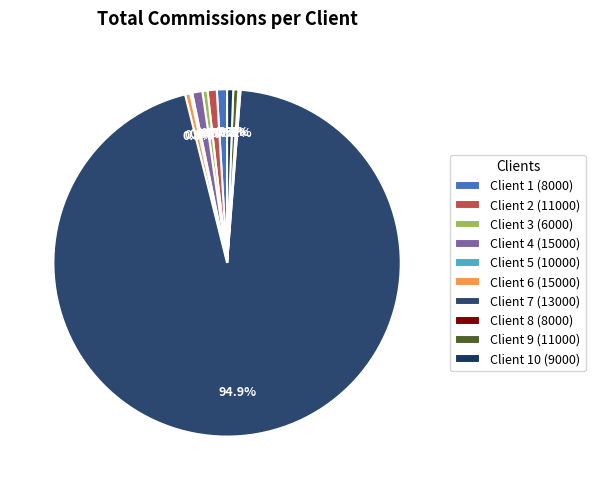

Approximately how many times larger is the value at Client 3 (6000) compared to Client 5 (10000)?

2.5